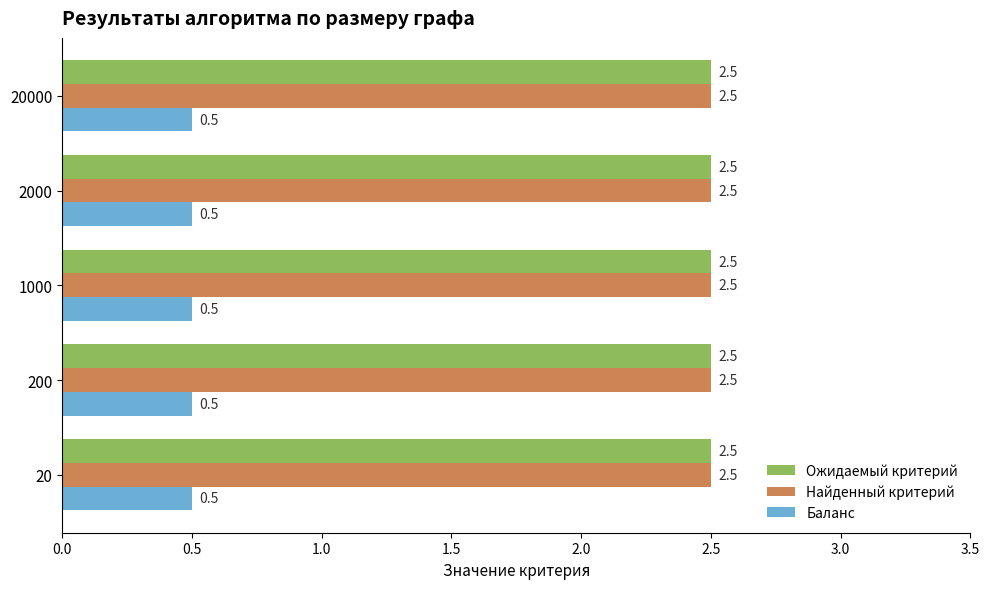

What is the maximum value for Найденный критерий?

2.5